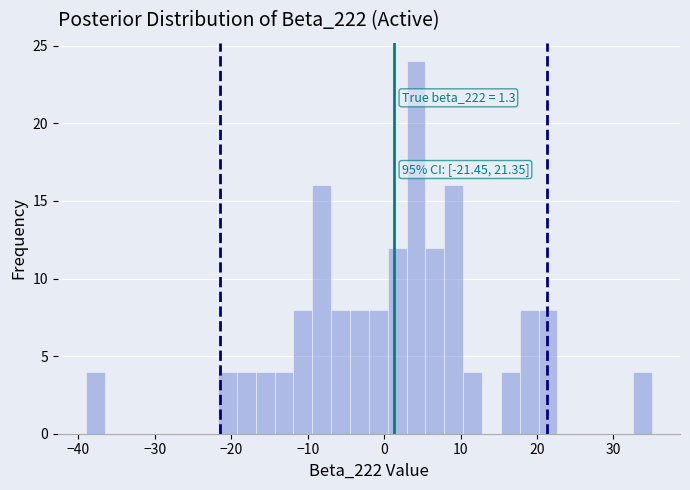

Around what value on the x-axis is the tallest bar? Give the approximate position of its centre, as read against the axis.

4